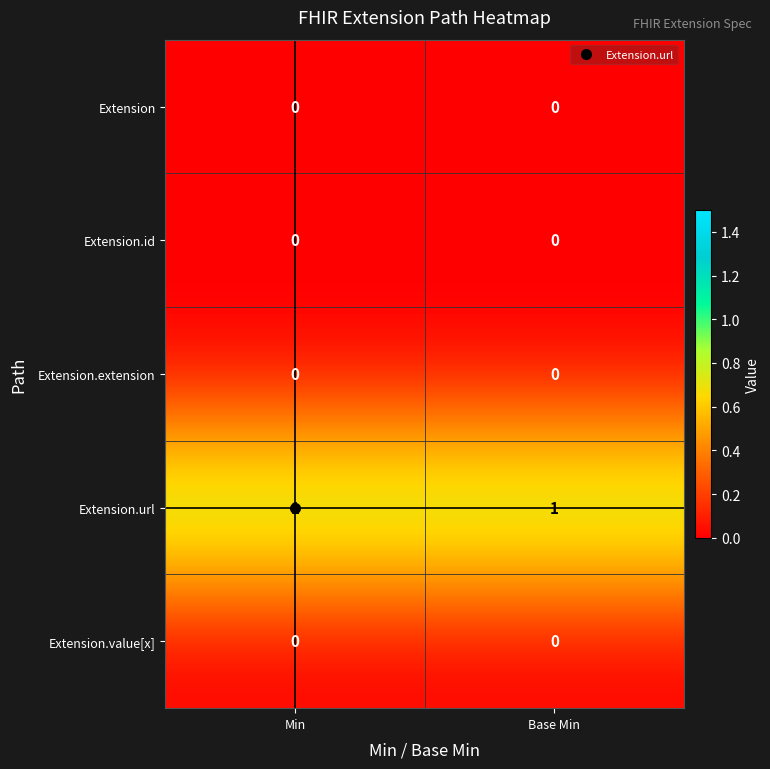

The value of Extension.value[x] at Base Min is 0. True or false?

True